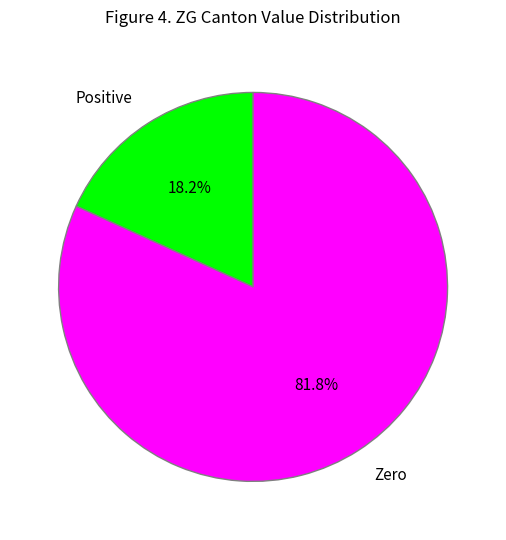

What is the largest slice in the pie chart?

Zero